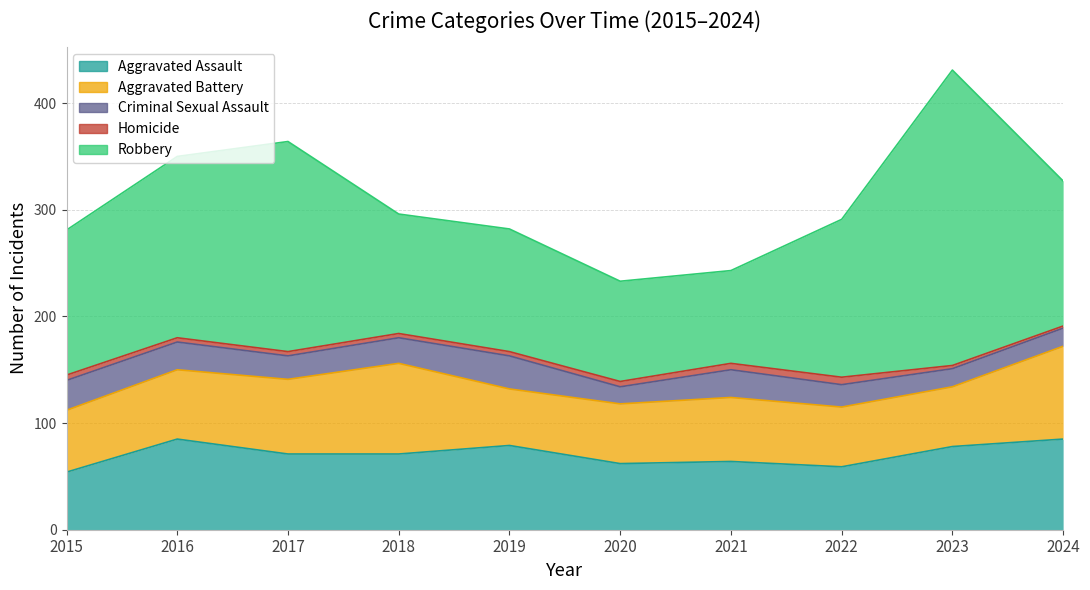

How many lines are shown in the chart?

5